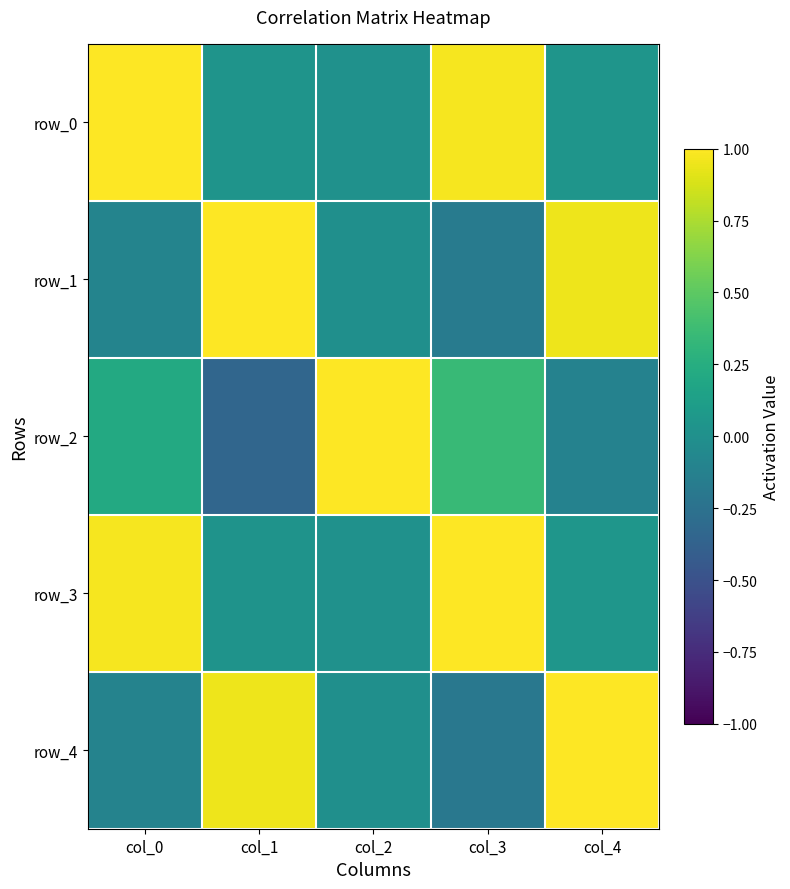

Reading left to right, list all the values displayed in this chart.

row_0: col_0=1.0	col_1=0.0	col_2=0.0	col_3=1.0	col_4=0.0
row_1: col_0=-0.1	col_1=1.0	col_2=-0.0	col_3=-0.2	col_4=0.9
row_2: col_0=0.2	col_1=-0.3	col_2=1.0	col_3=0.3	col_4=-0.1
row_3: col_0=1.0	col_1=0.0	col_2=0.0	col_3=1.0	col_4=0.1
row_4: col_0=-0.1	col_1=1.0	col_2=-0.0	col_3=-0.2	col_4=1.0